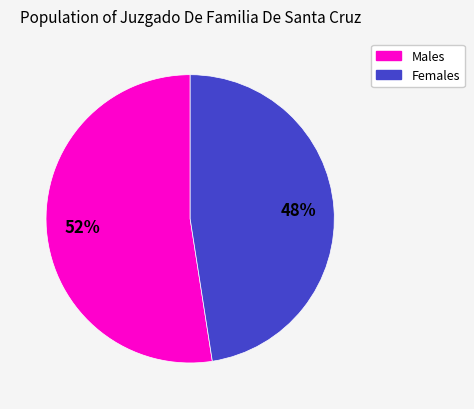

Rank the categories by value from highest to lowest.

Males, Females